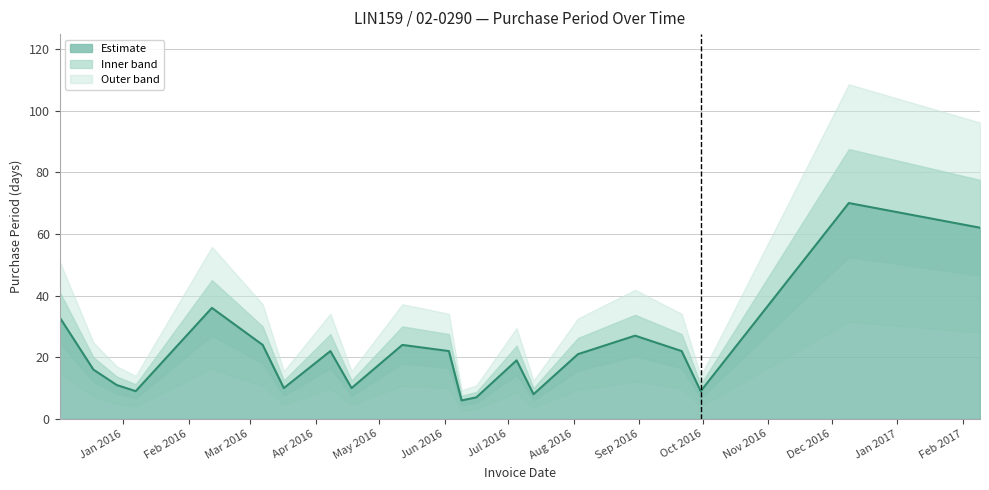

What is the label of the 11th point from the left?

2016-06-03